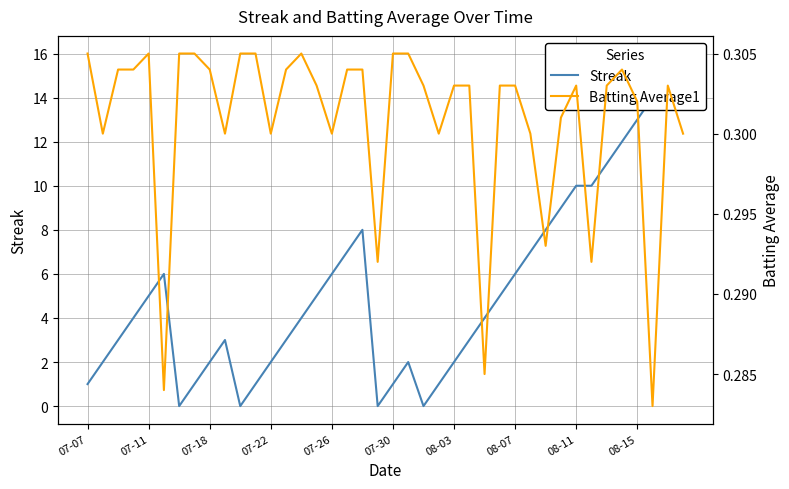

What position from the left is 07-11?

2